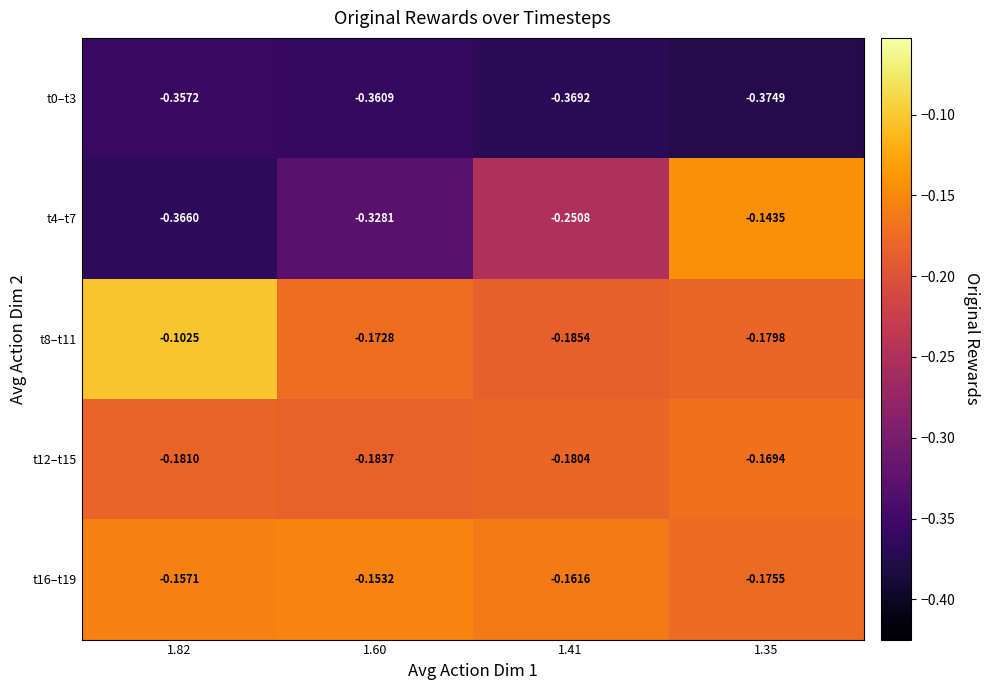

What is the total value across all series at 1.41?

-1.1